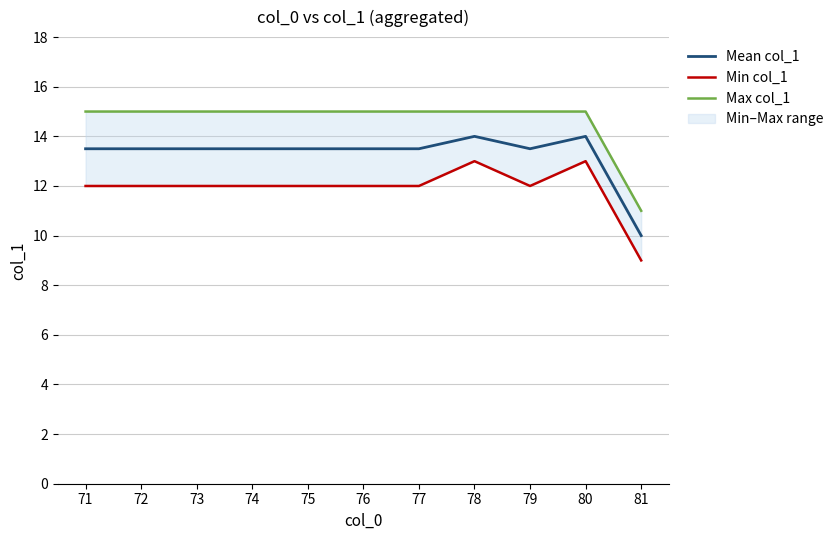

What is the minimum value shown in the chart?

9.0